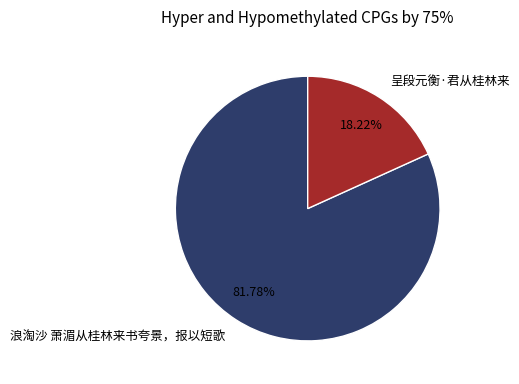

The 浪淘沙 萧湄从桂林来书夸景，报以短歌 slice represents 72% of the pie. True or false?

False